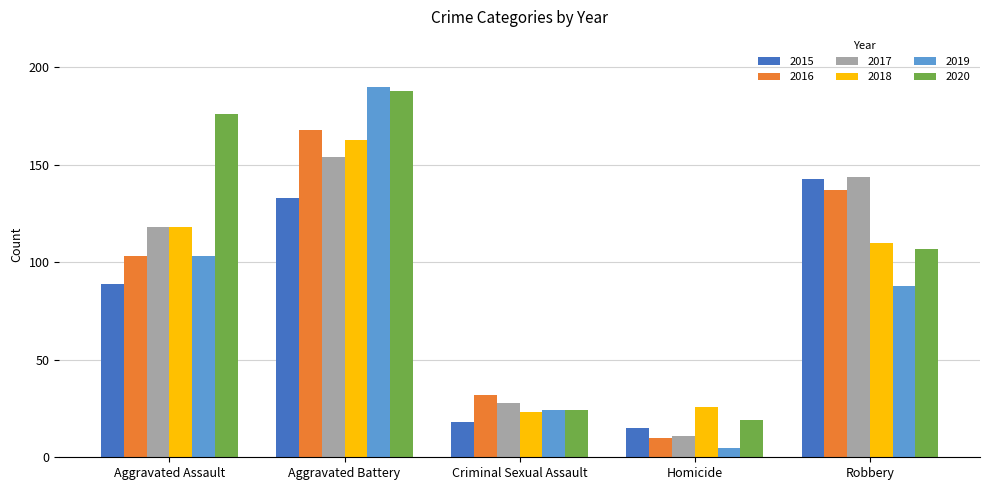

List the labels in order of 2017 value, largest first.

Aggravated Battery, Robbery, Aggravated Assault, Criminal Sexual Assault, Homicide